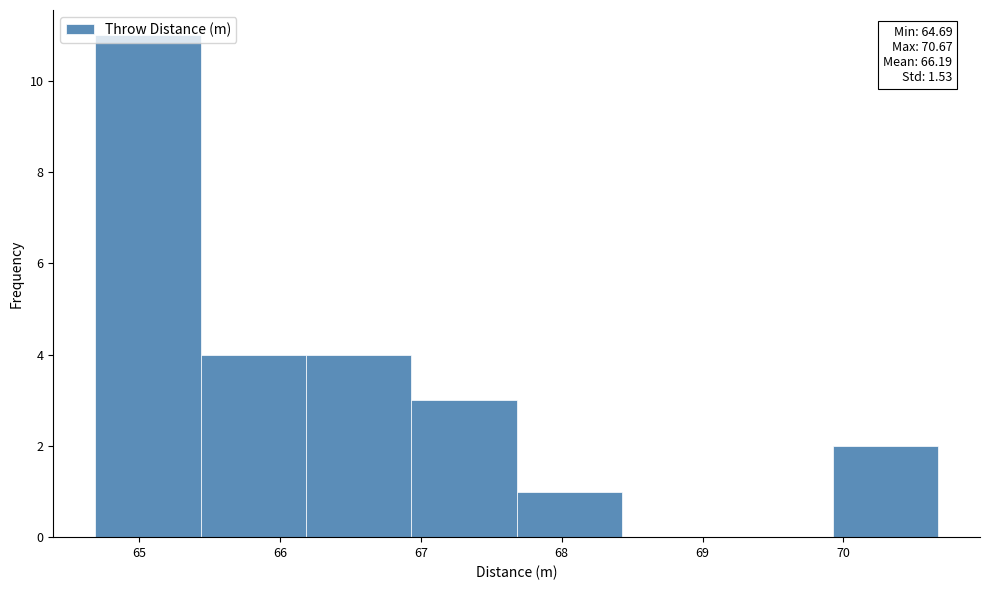

Over which range of the x-axis is the bar tallest?

64.7 to 65.4